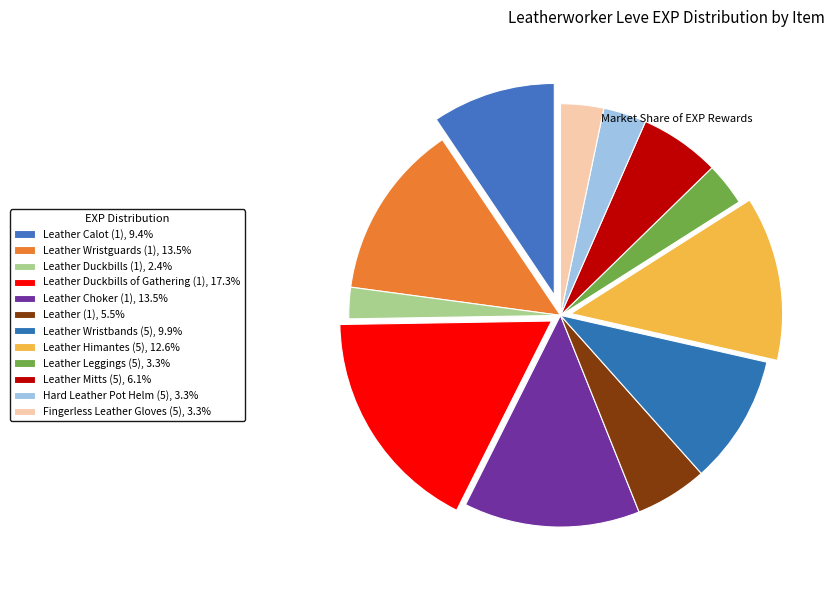

Which has a higher value, Fingerless Leather Gloves (5) or Leather Choker (1)?

Leather Choker (1)